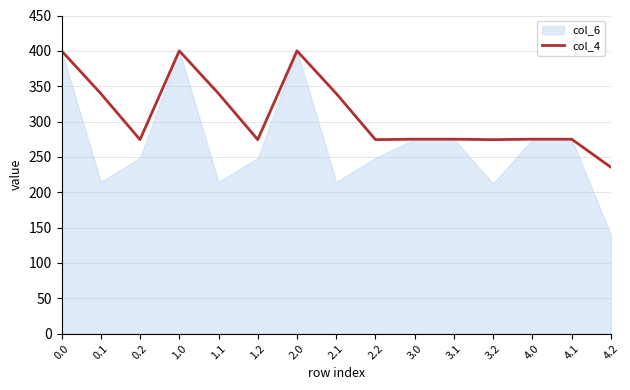

What is the minimum value for col_4?

235.3